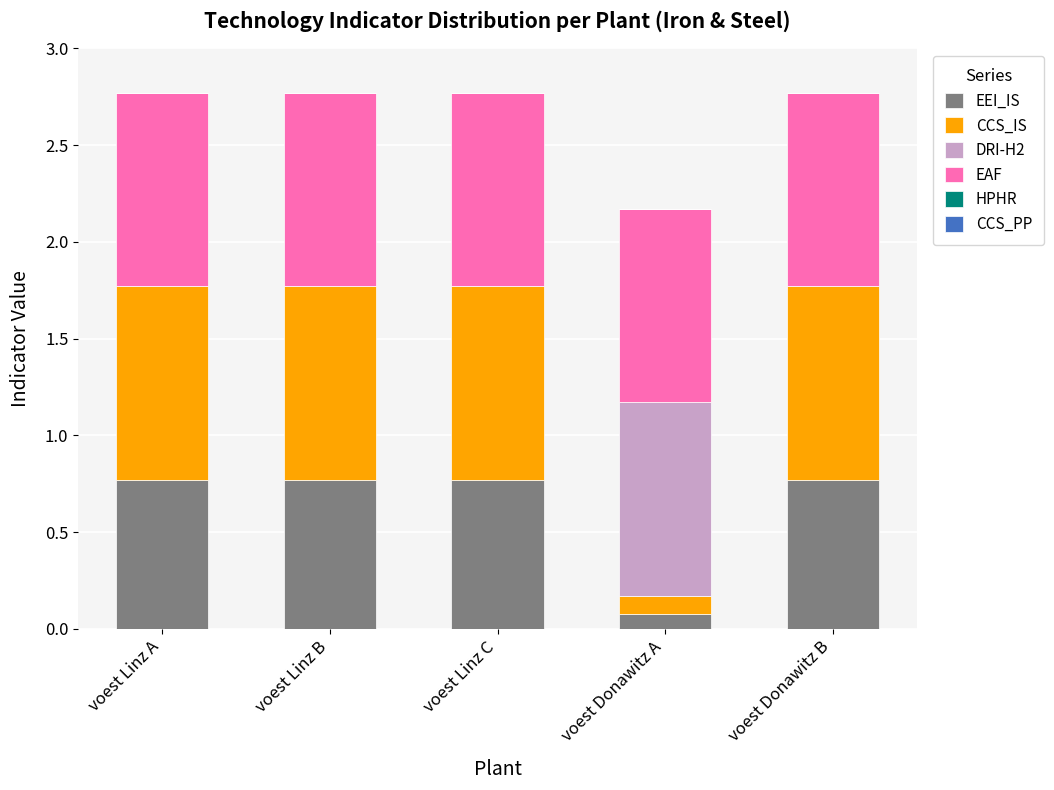

What is the total value across all series at voest Linz A?

2.8